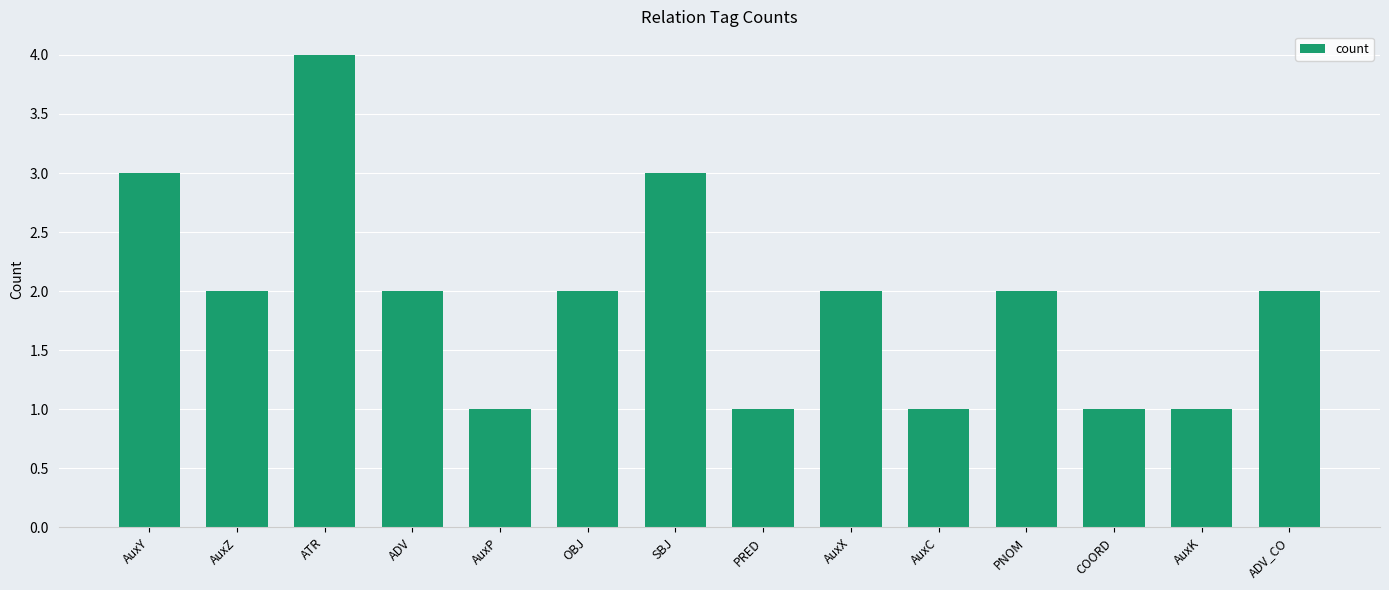

True or false: the data shows 2 at AuxX.

True